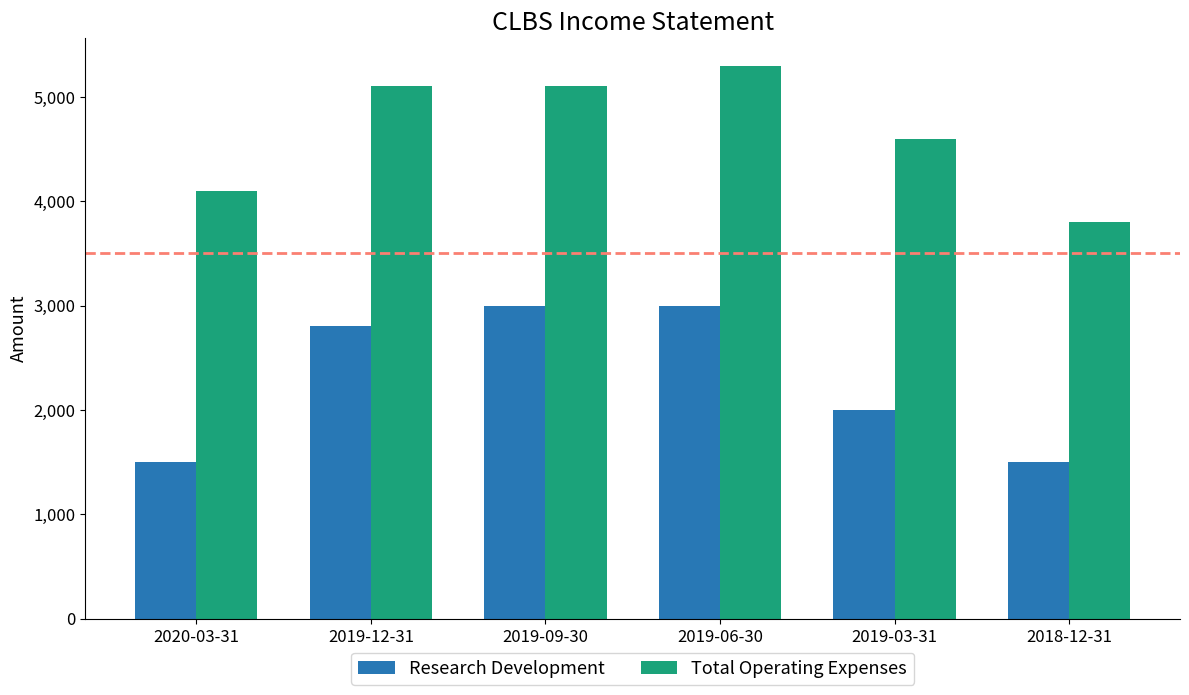

What is the value of the Total Operating Expenses bar at the 4th from the left?

5300